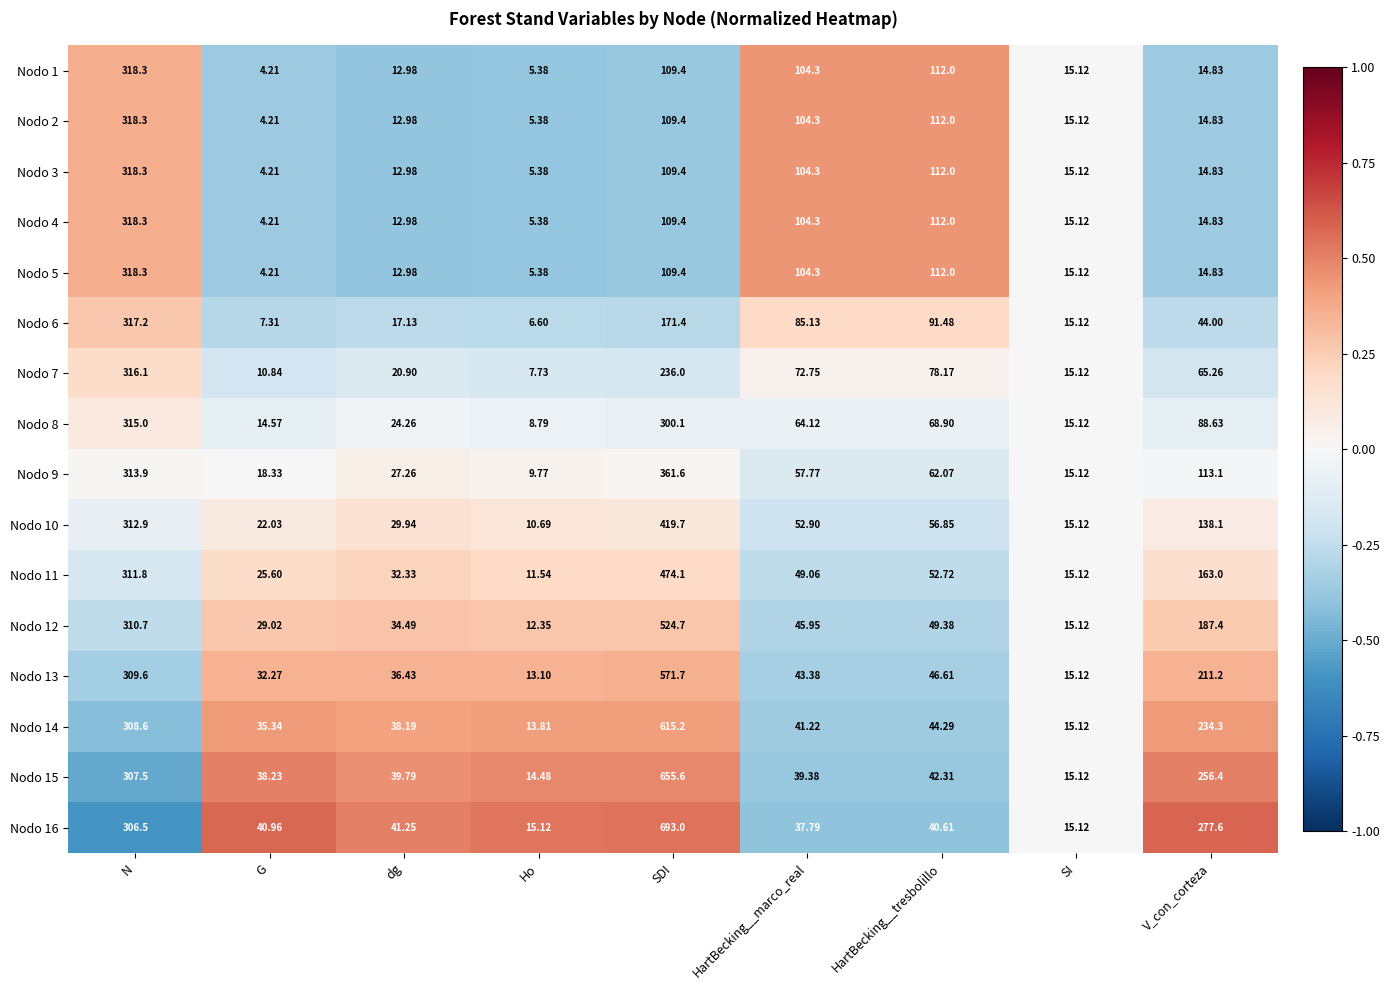

Which series has the largest total across all categories?

Nodo 16